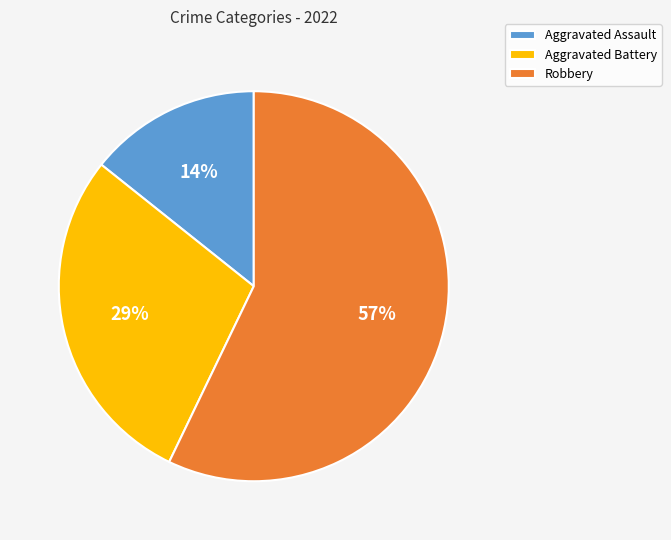

Is there a majority slice in this chart?

Yes